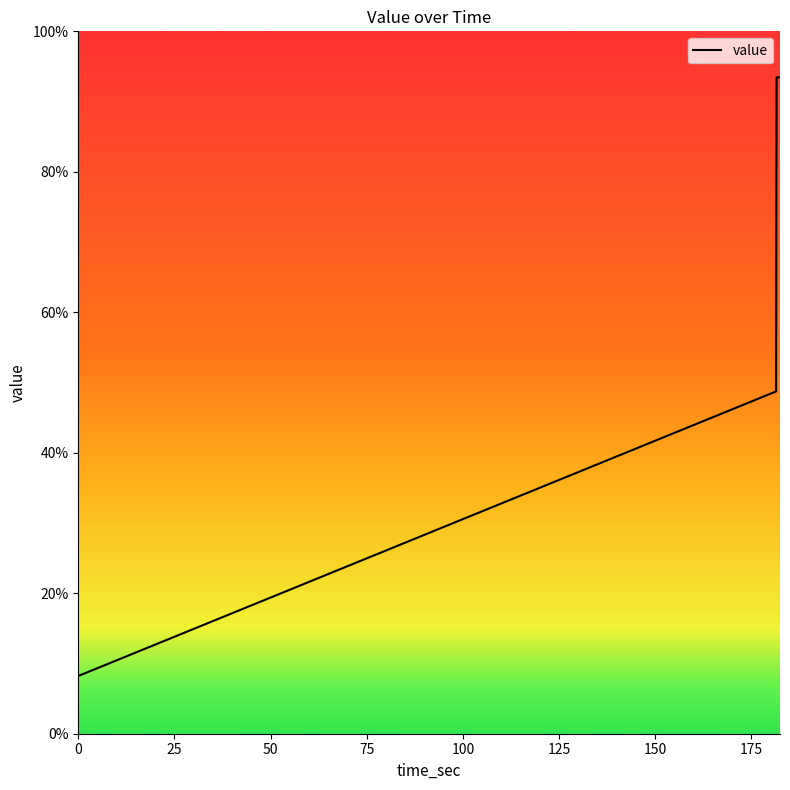

What is the minimum value shown in the chart?

8.3